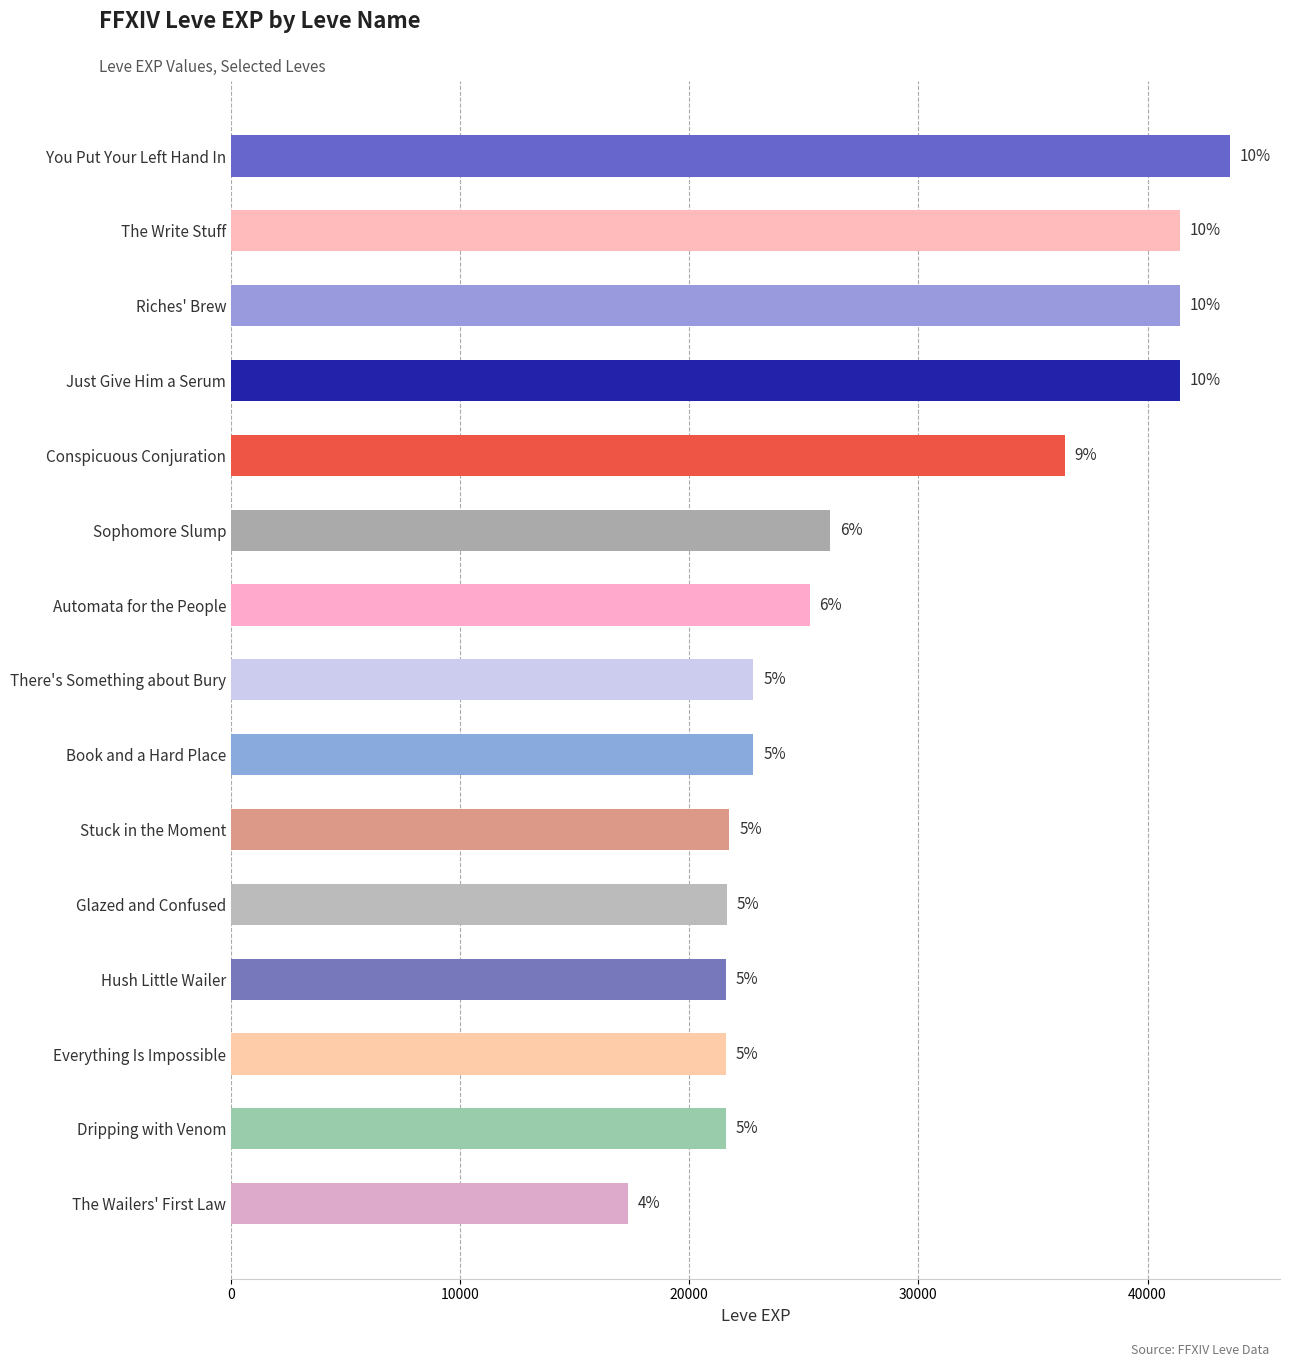

How many data points are above 22790?

7